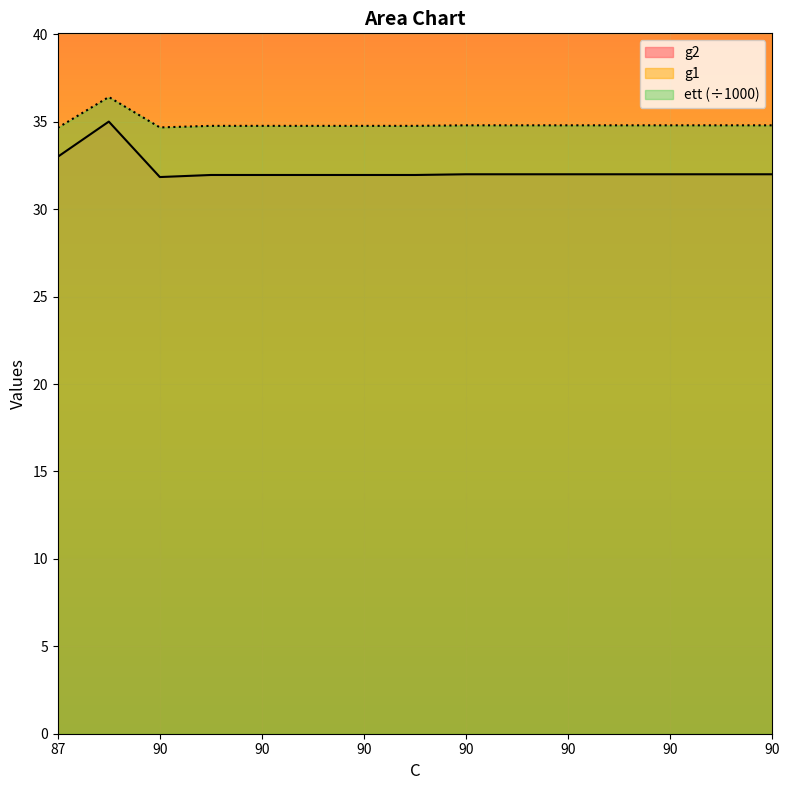

Rank the series by their maximum value, from highest to lowest.

g1, ett, g2